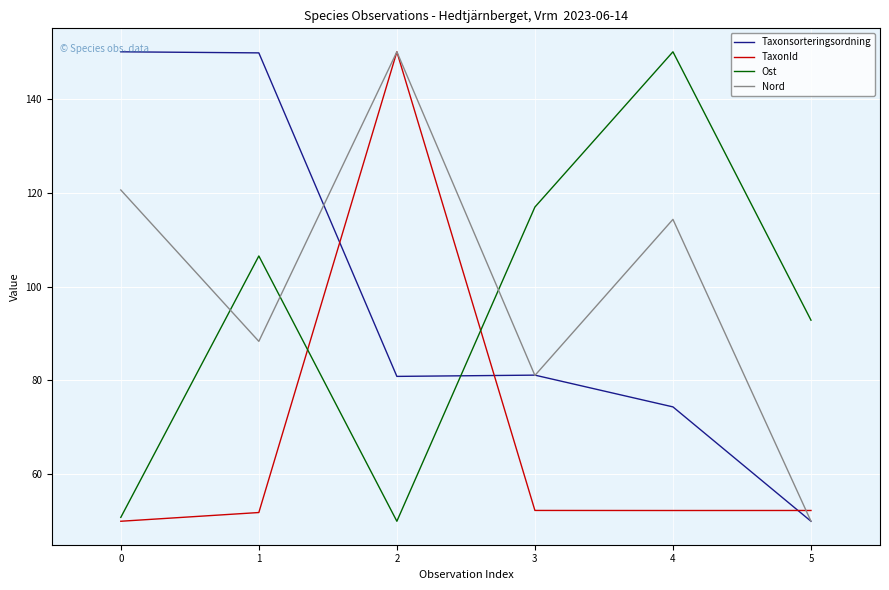

How many series are shown in this chart?

4